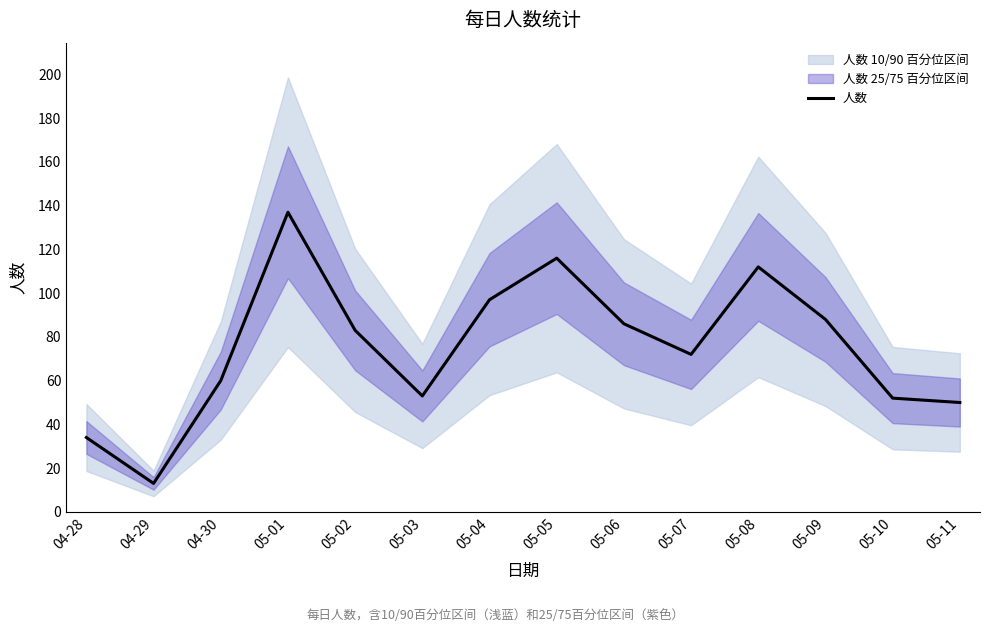

How many data points are less than 83?

7